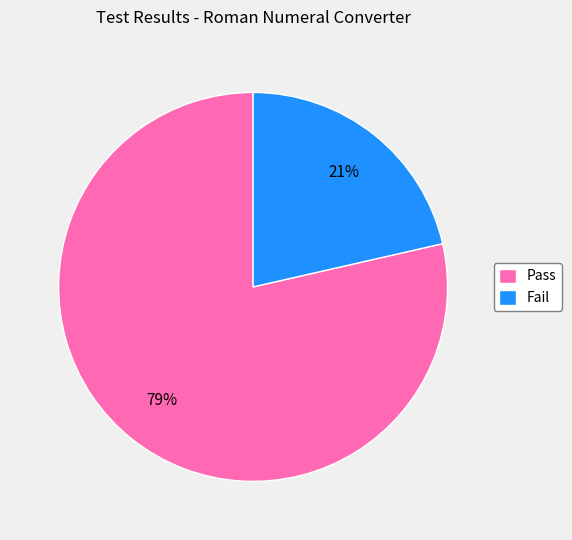

To the nearest percent, what portion does Fail represent?

21%